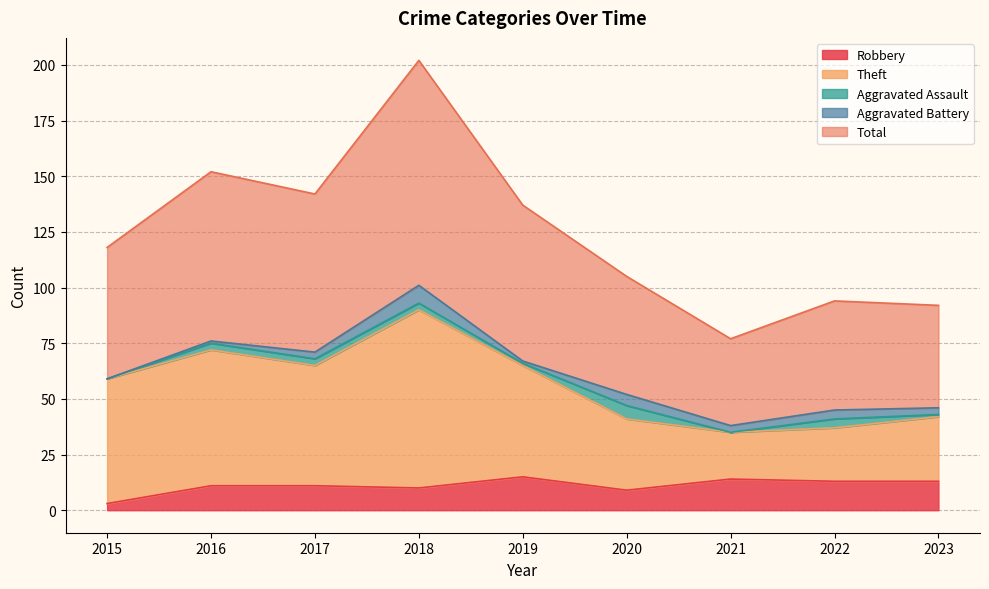

True or false: Total and Theft cross at least once.

False